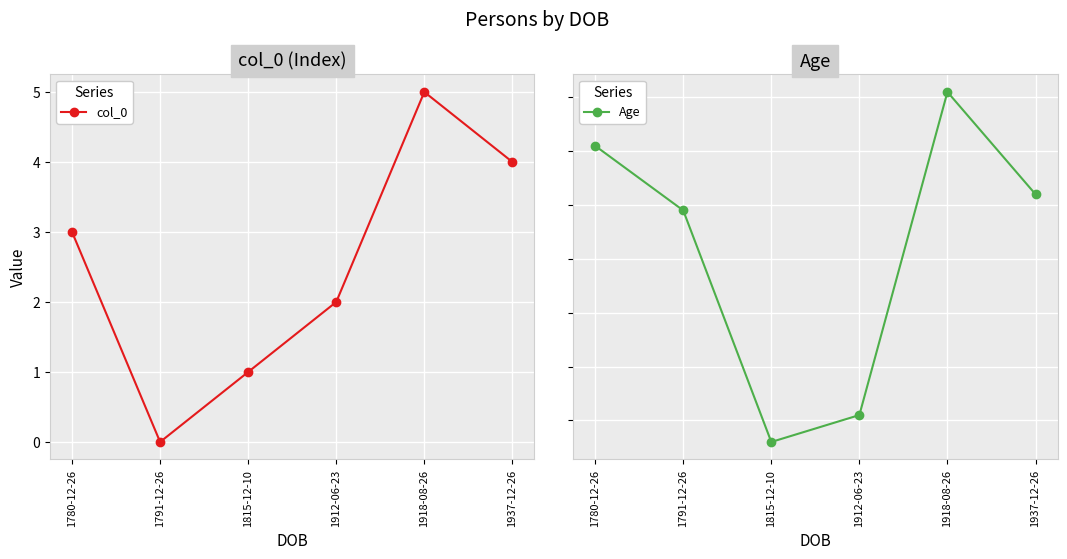

What is the maximum value shown in the chart?

101